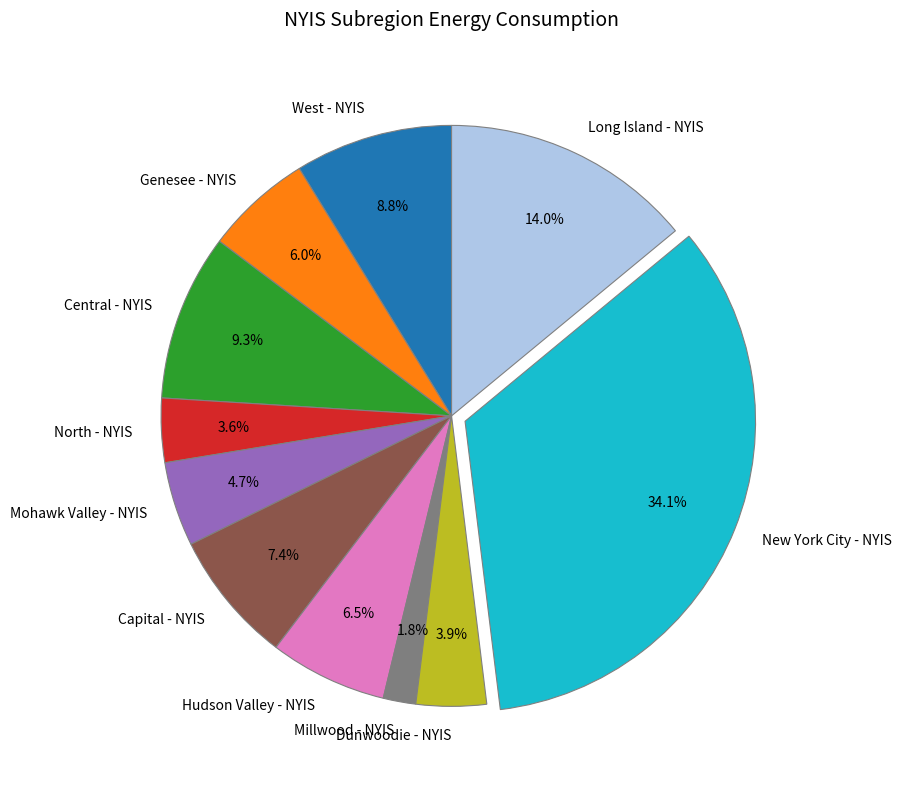

What is the ratio of the value at Genesee - NYIS to the value at Dunwoodie - NYIS?

1.5